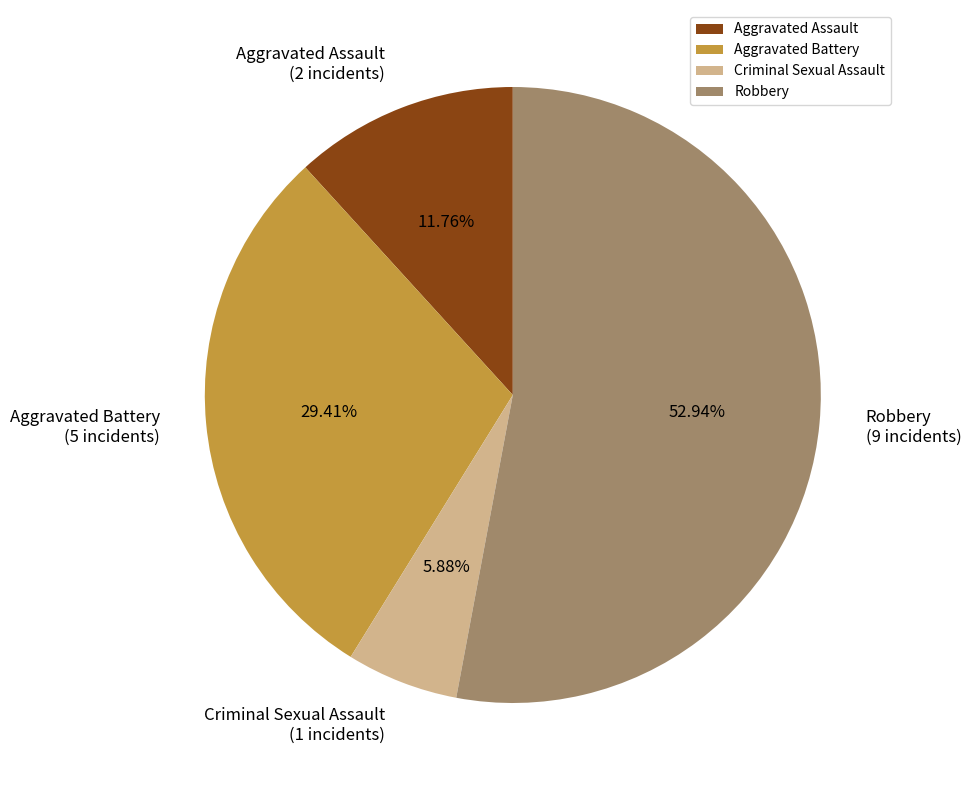

What is the smallest slice in the pie chart?

Criminal Sexual Assault